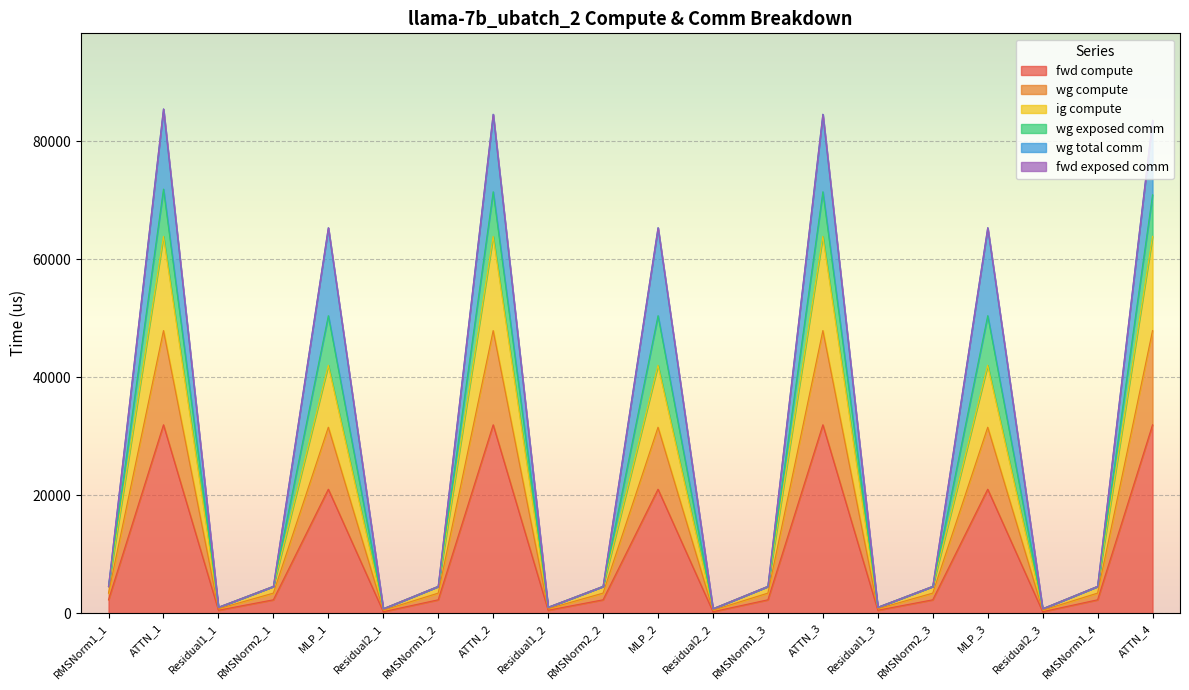

True or false: fwd compute has a value of 2270.2 at RMSNorm1_2.

True